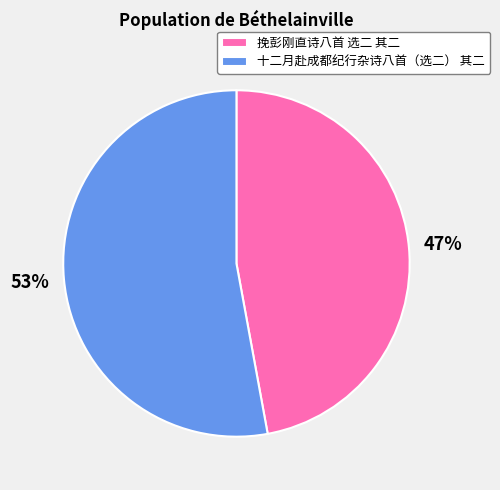

Combined, do 挽彭刚直诗八首 选二 其二 and 十二月赴成都纪行杂诗八首（选二） 其二 account for over 50%?

Yes